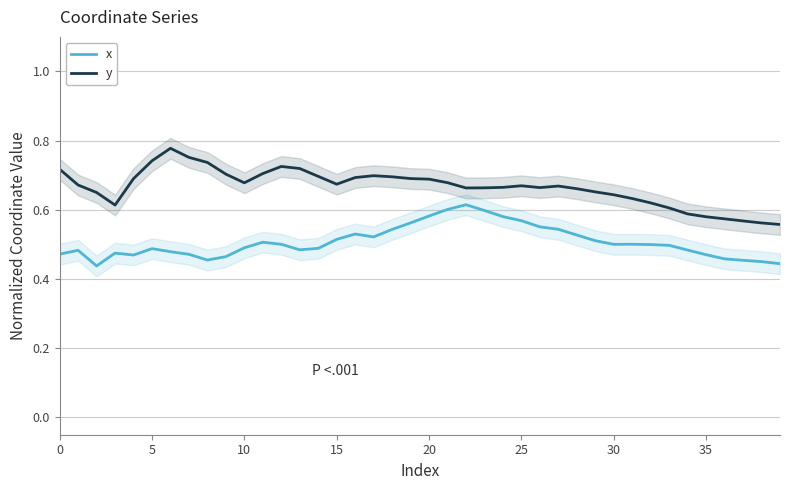

What is the sum of all y values?

26.6